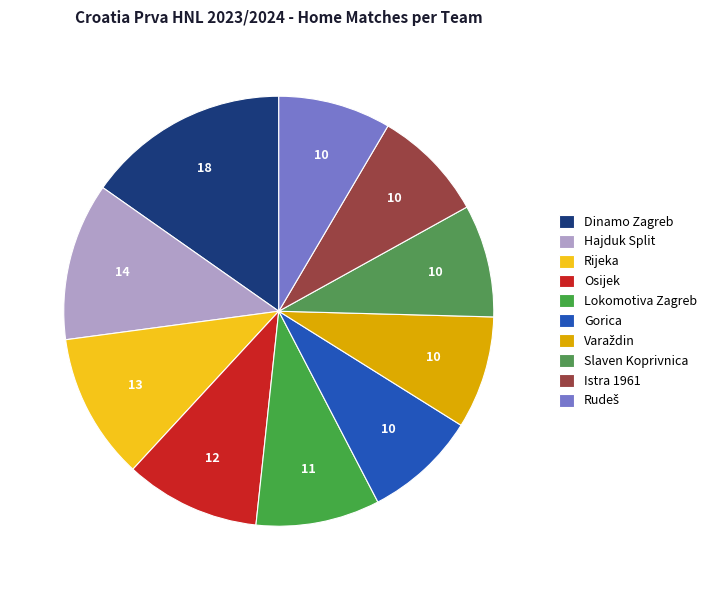

Which slice is the largest?

Dinamo Zagreb